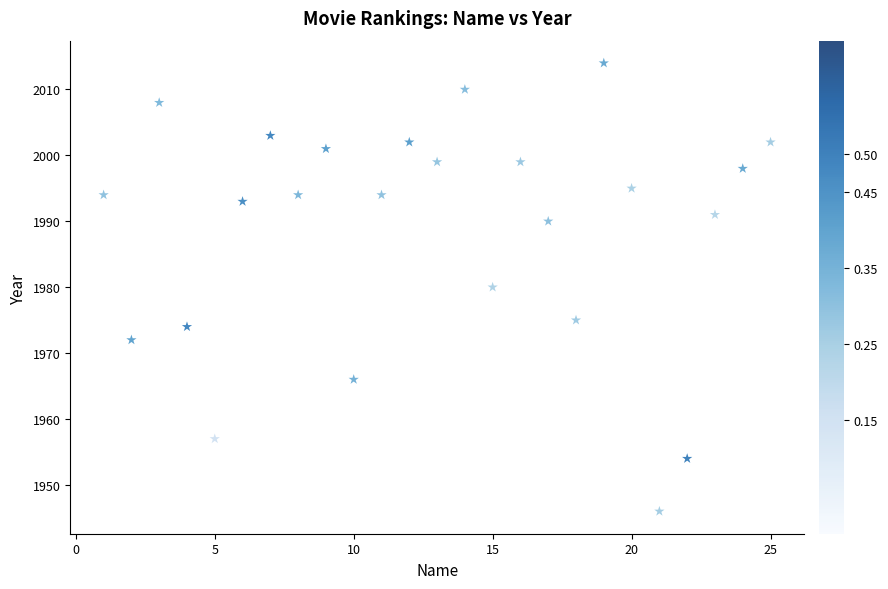

What is the range of X values (max minus min)?

24